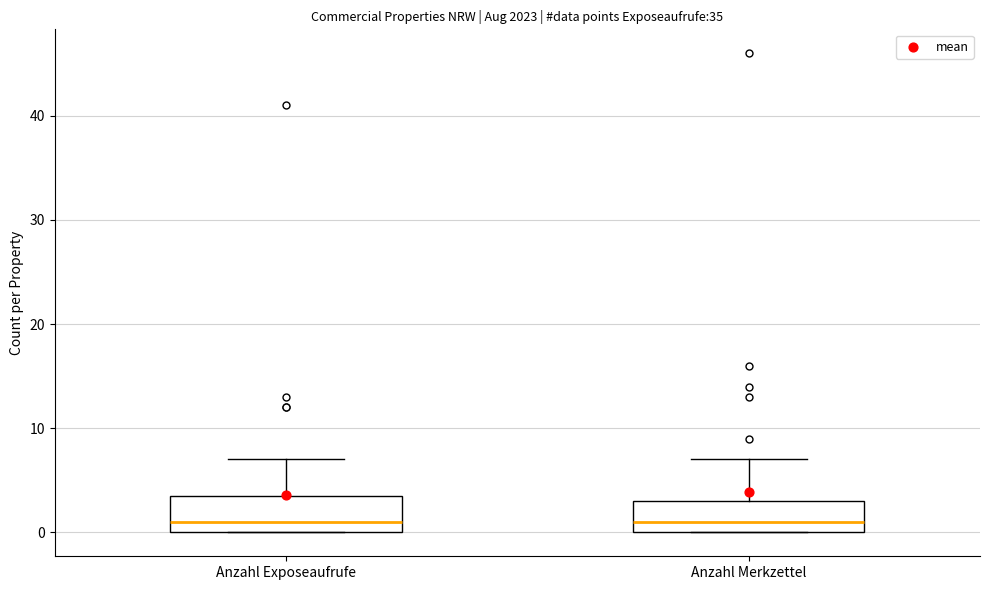

Reading left to right, transcribe this box plot: for each box, give where its median line is, the range the box spans, and where its two whiskers end, as read against the y-axis. The values are not printed on the chart, so give them approximately, as read against the axis.

Anzahl Exposeaufrufe: median 1, box 0 to 4, whiskers 0 to 7
Anzahl Merkzettel: median 1, box 0 to 3, whiskers 0 to 7